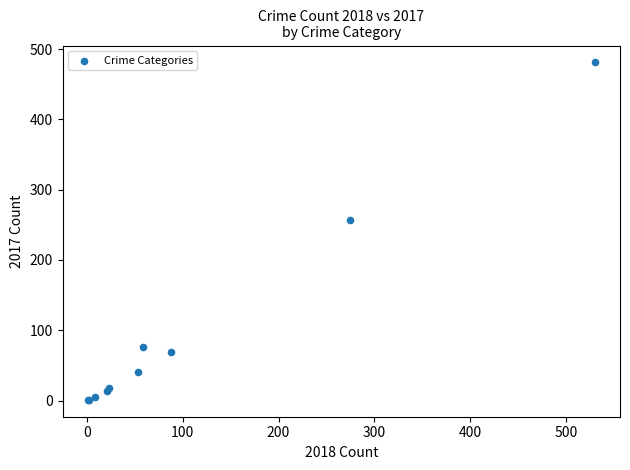

What Y value in the scatter plot is closest to 241?

257